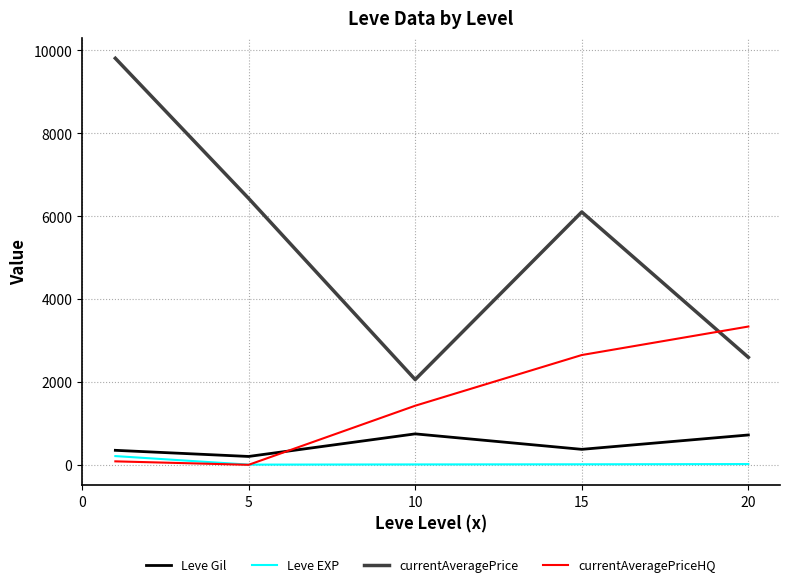

How many interior local peaks does the currentAveragePrice series have?

1